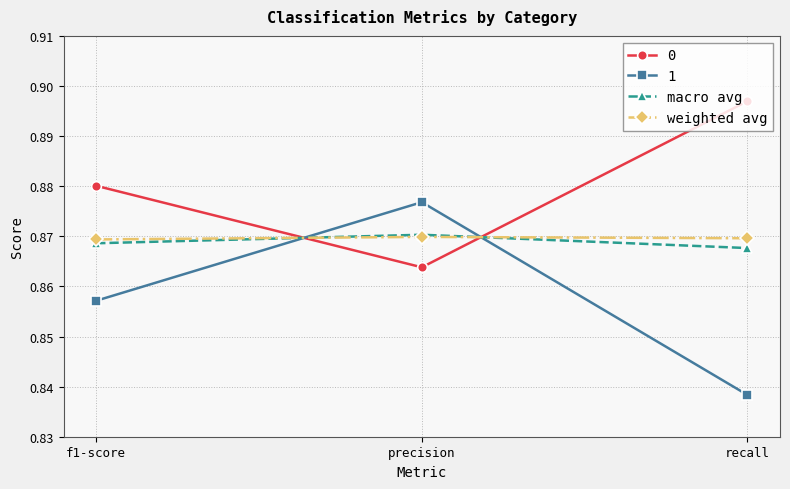

The value of 0 at precision is 1.2. True or false?

False